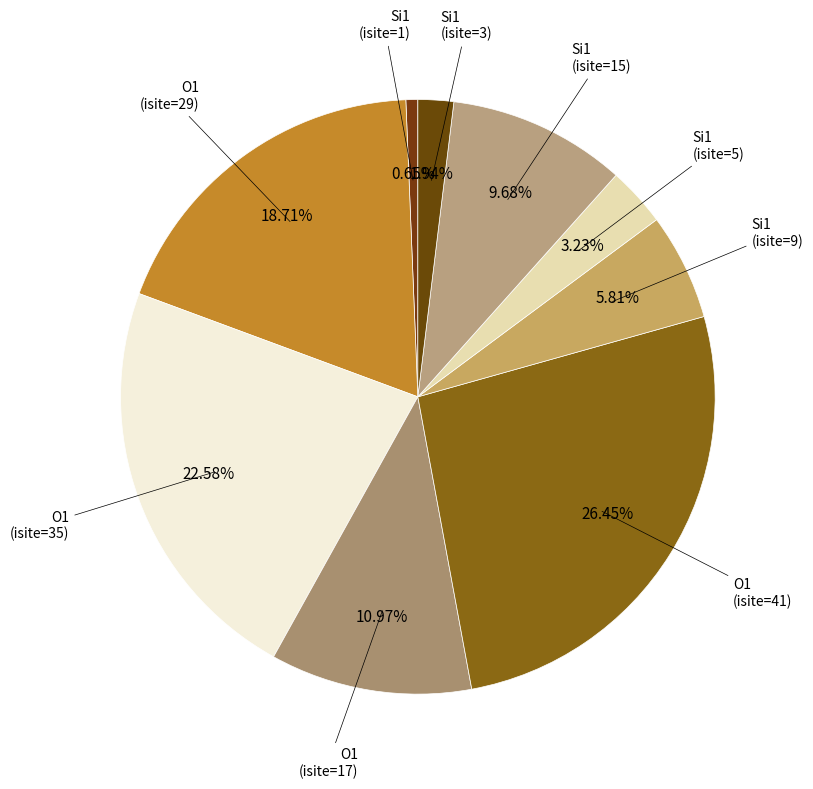

To the nearest percent, what is the difference between the largest and smallest slice percentages?

26%